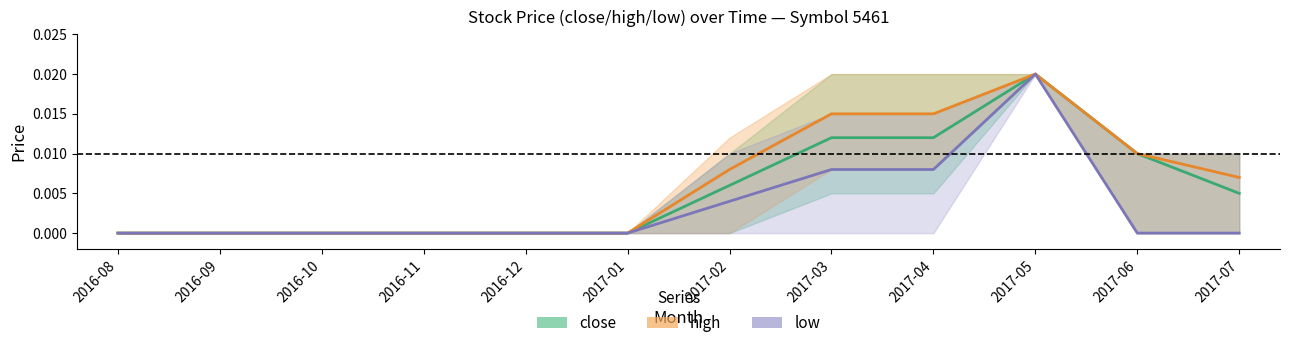

What are all the series names shown in the legend?

close, high, low